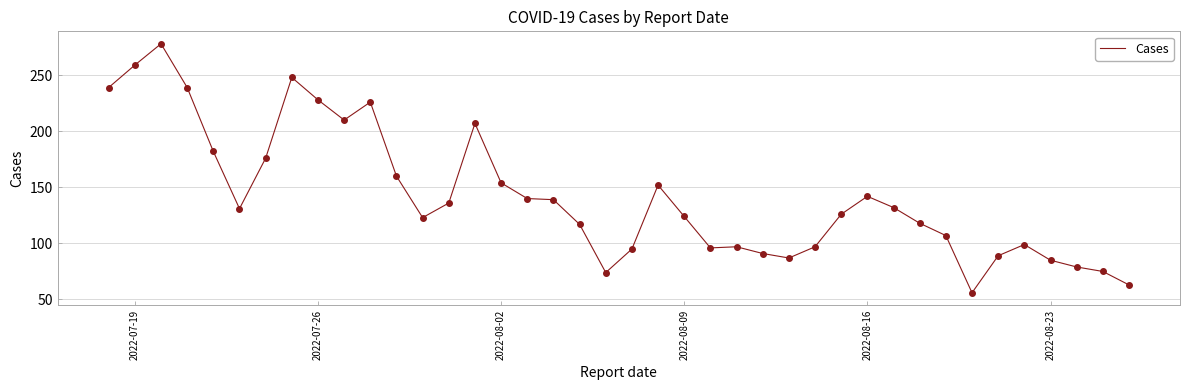

True or false: the data has more than 1 interior local peaks.

True